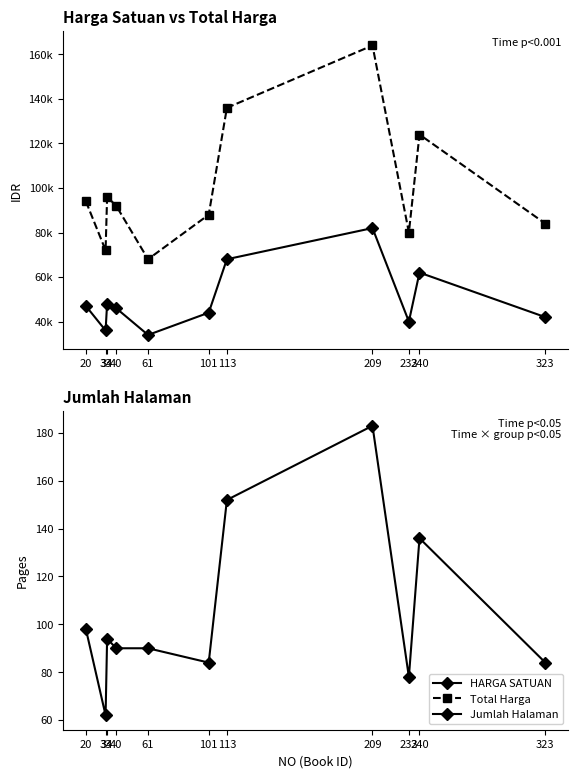

In Total Harga, how many points are lower than both neighbors (excluding endpoints)?

3